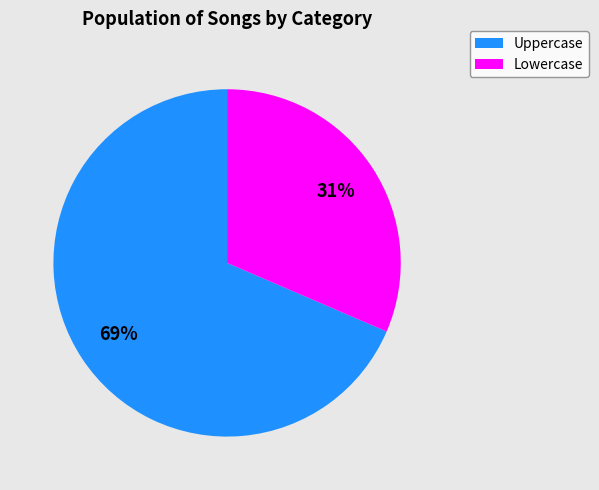

To the nearest percent, what is the average slice percentage?

50%